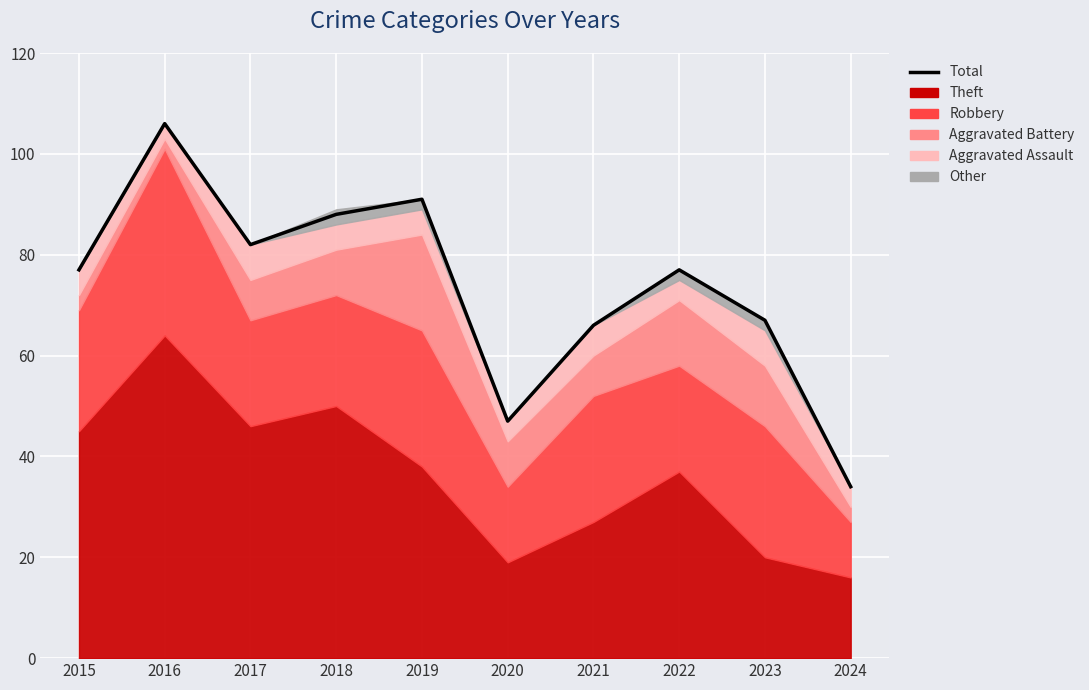

What is the change in value from 2019 to 2022?

-14